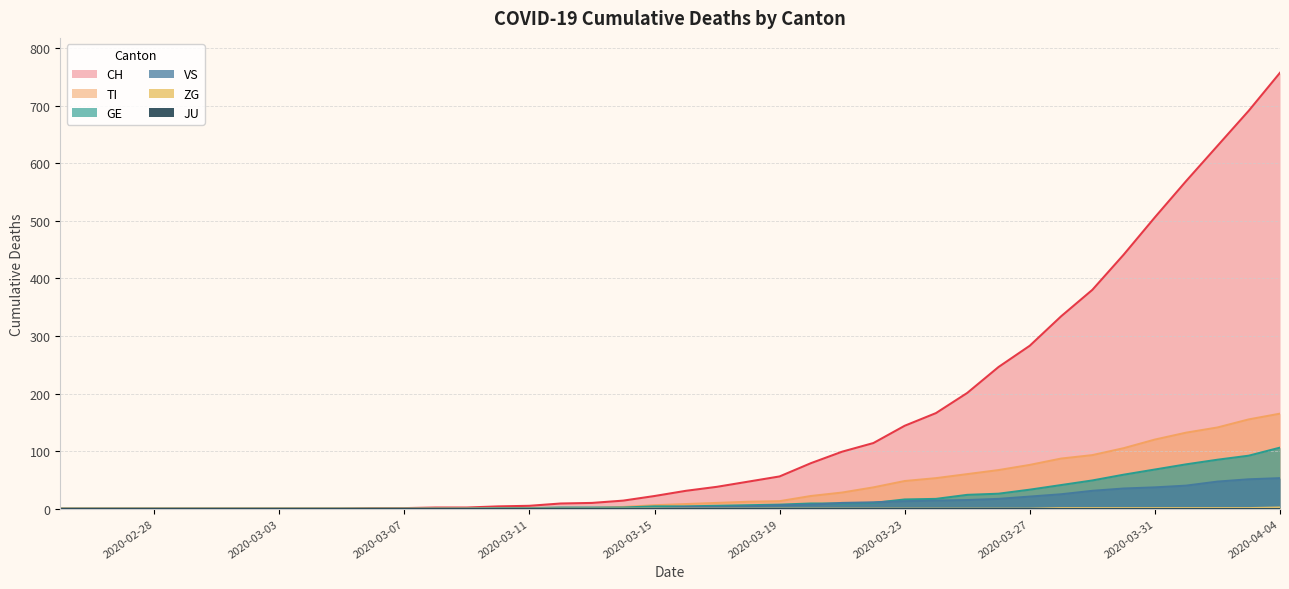

What is the label of the 29th point from the right?

2020-03-07